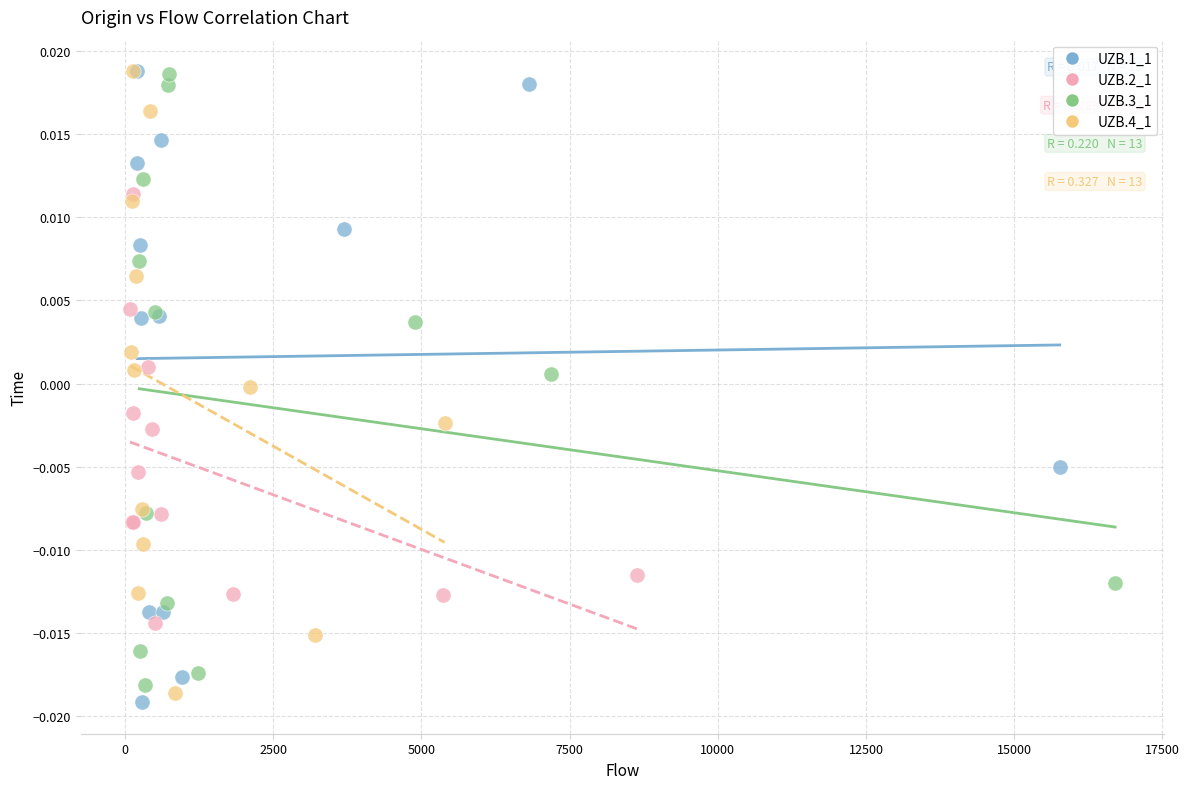

What are all the series names shown in the legend?

UZB.1_1, UZB.2_1, UZB.3_1, UZB.4_1